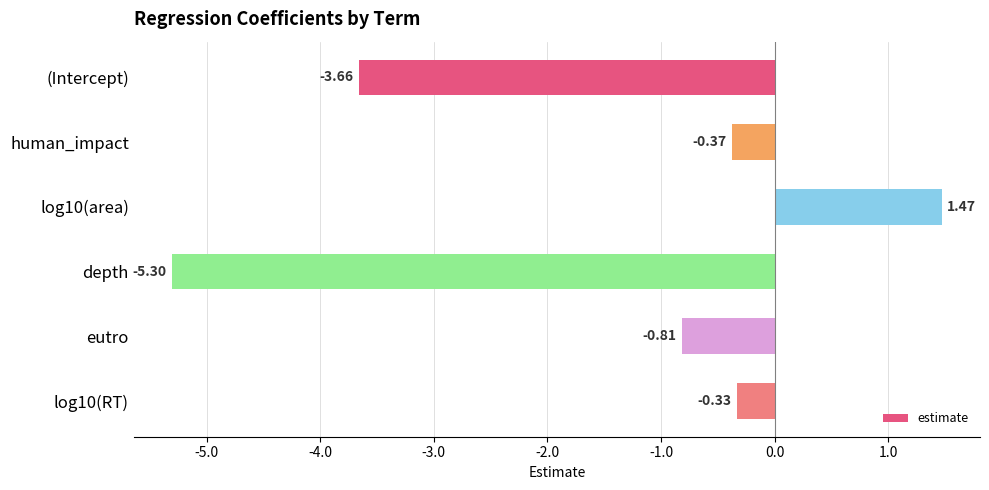

Rank the categories by value from lowest to highest.

depth, (Intercept), eutro, human_impact, log10(RT), log10(area)